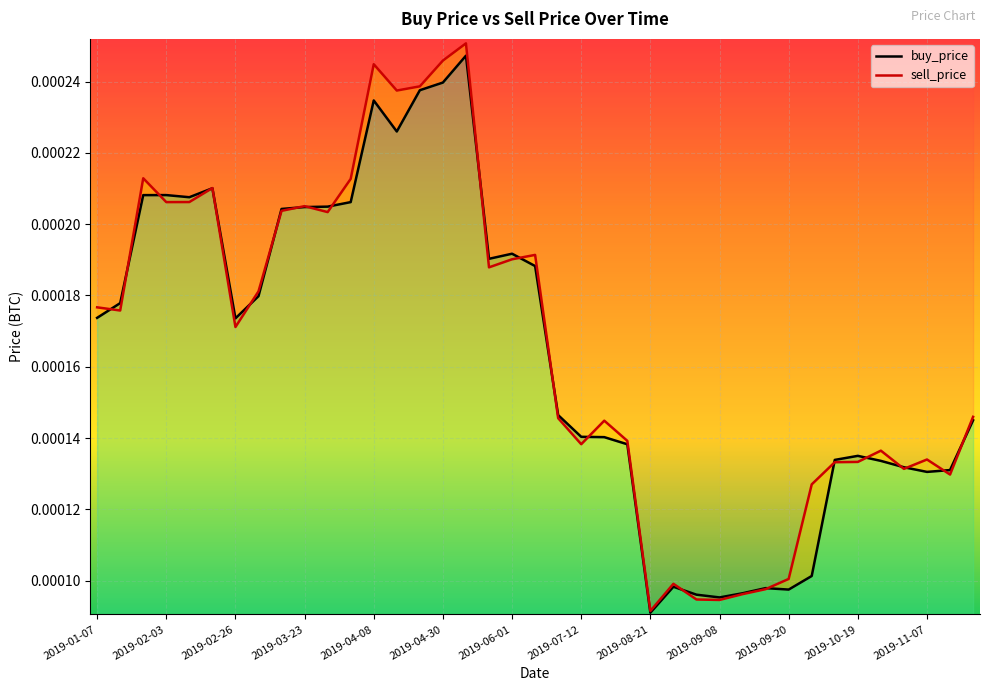

Rank the series by their maximum value, from highest to lowest.

sell_price, buy_price